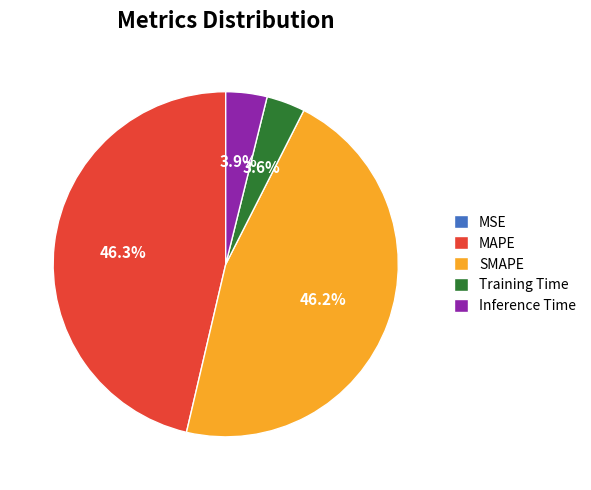

Between Inference Time and SMAPE, which is larger?

SMAPE